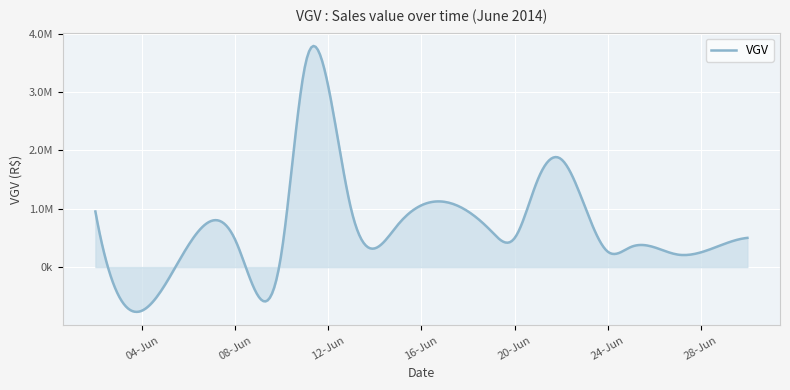

Does the chart display data point markers on the line(s)?

No